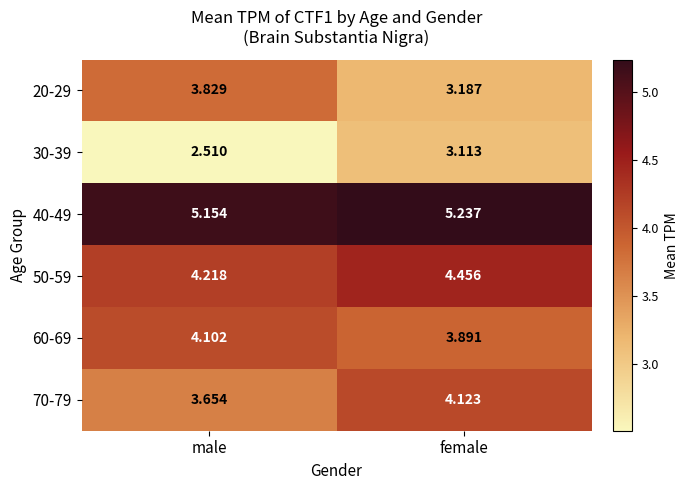

At how many categories does at least one series exceed 4?

2